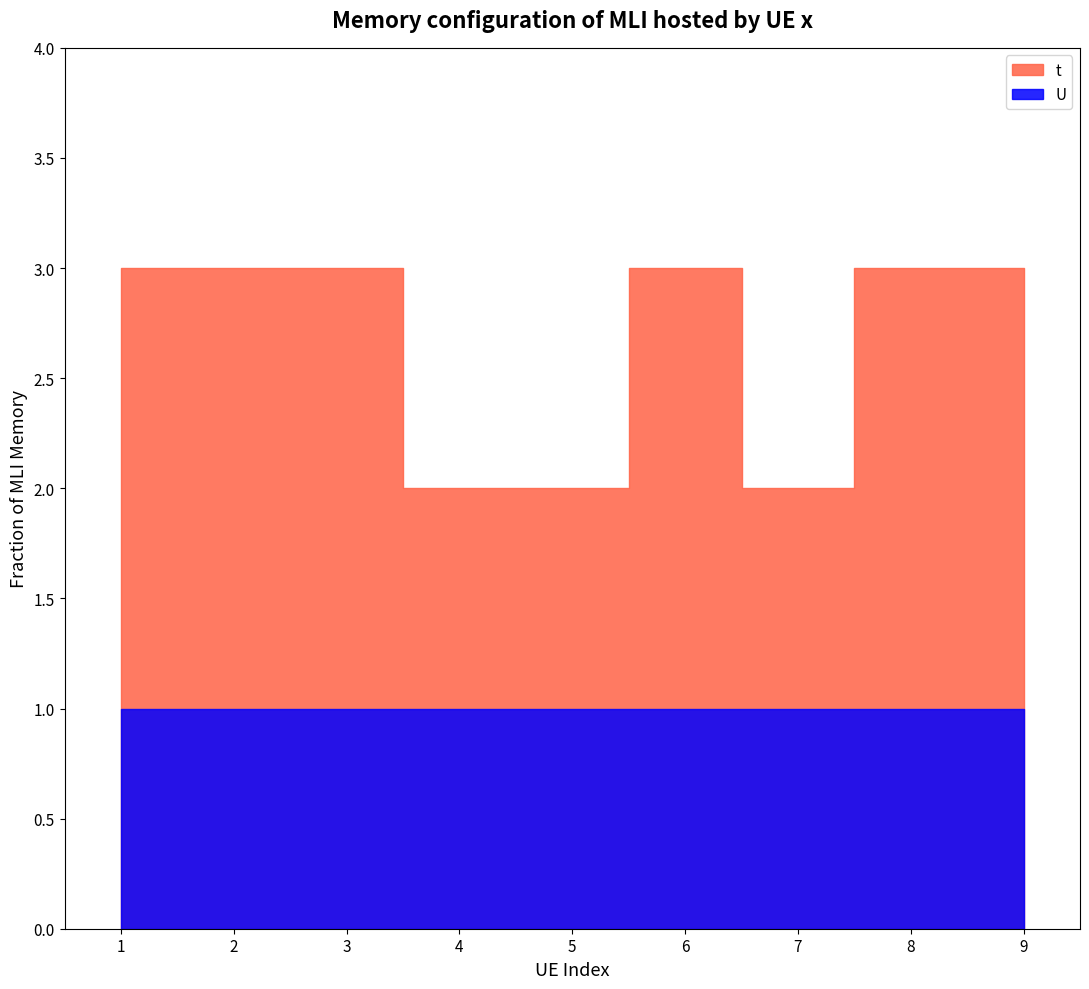

True or false: t and U cross at least once.

False